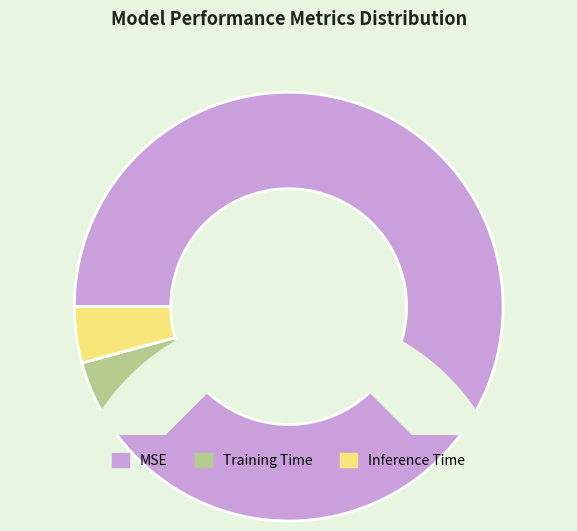

Combined, do Training Time and MSE account for over 50%?

Yes